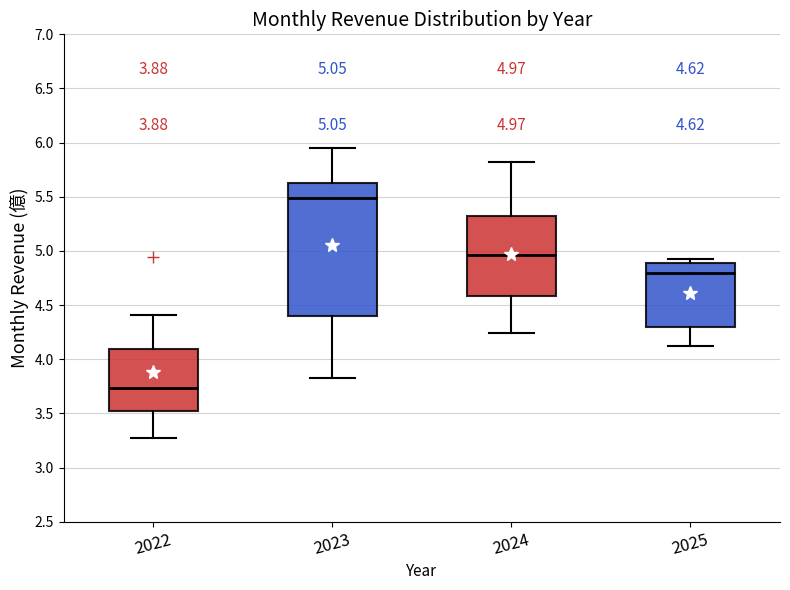

Comparing the boxes themselves (not the whiskers), which one is the tallest?

2023